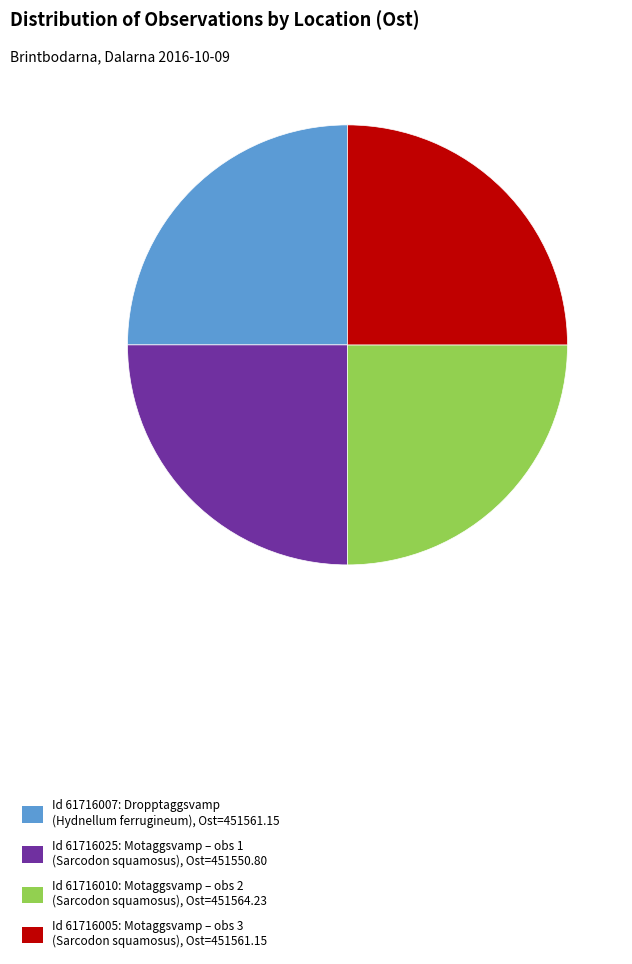

How many slices are in this pie chart?

4